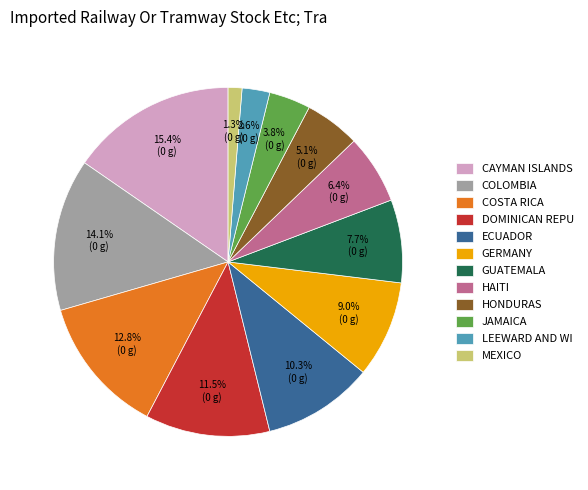

What is the ratio of the value at GERMANY to the value at GUATEMALA?

1.2